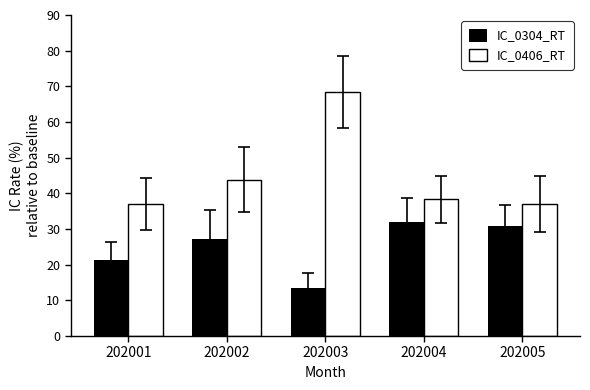

At which label is IC_0406_RT closest to 52?

202002